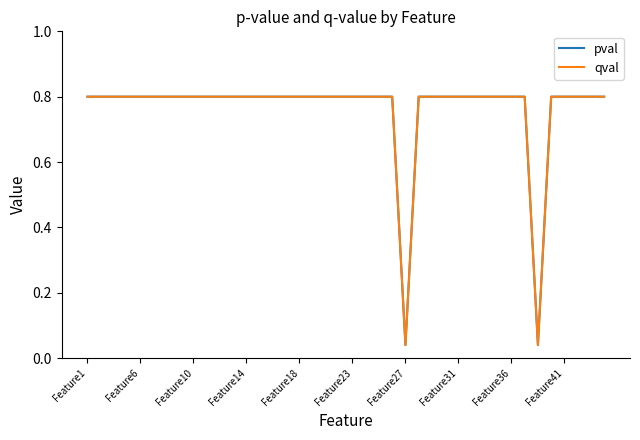

What is the label of the 39th point from the right?

Feature6